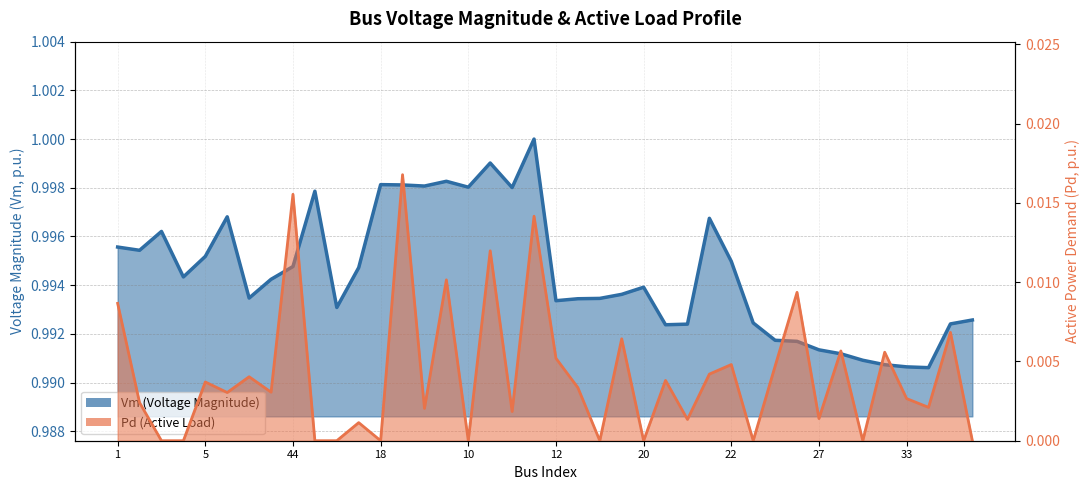

At which category does Pd reach its first local valley?

6